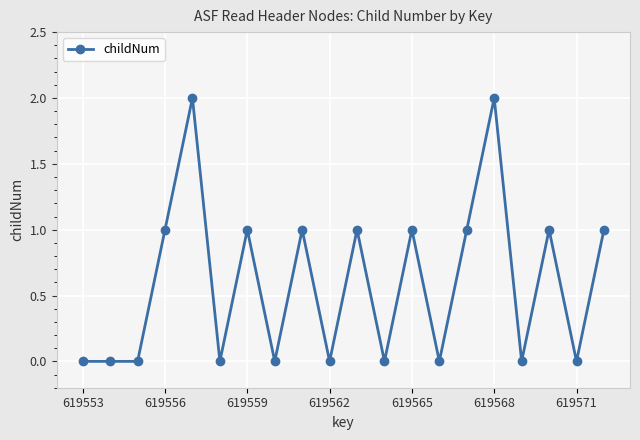

True or false: there are more than 2 points higher than both neighbors.

True